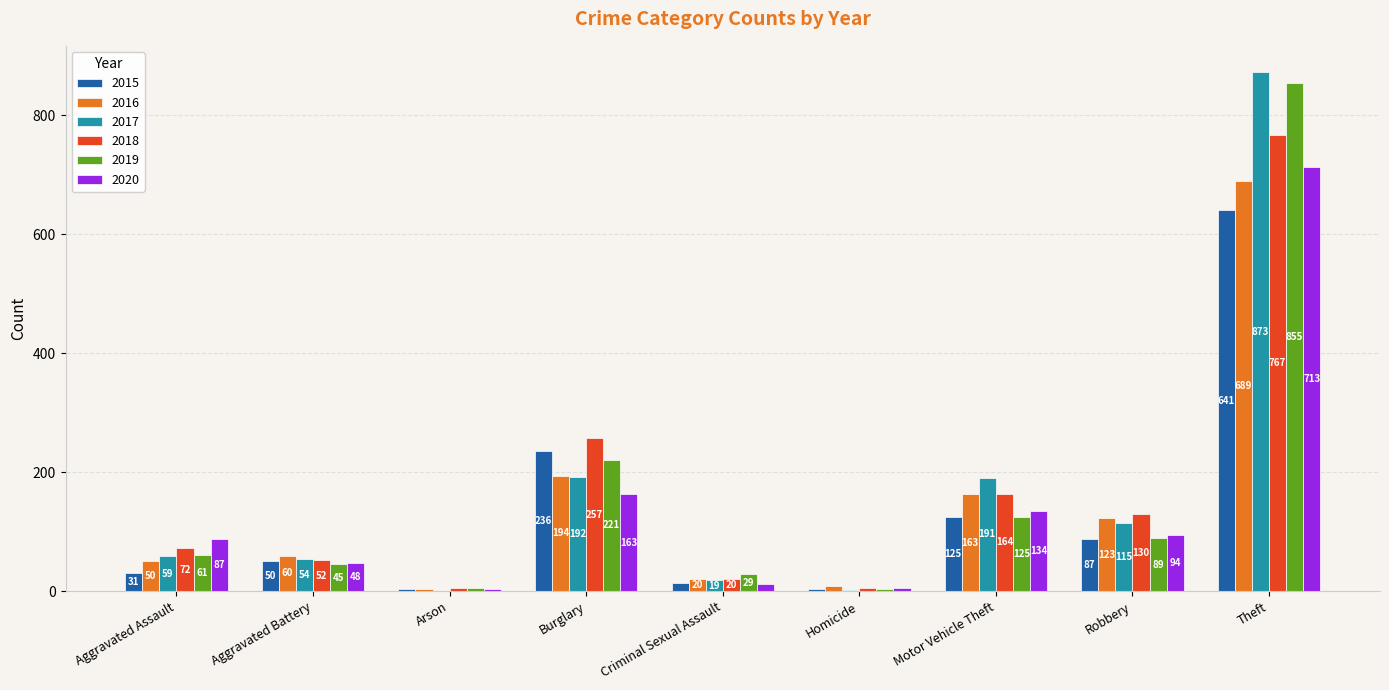

What is the sum of the 2018 values at Criminal Sexual Assault and Homicide?

25